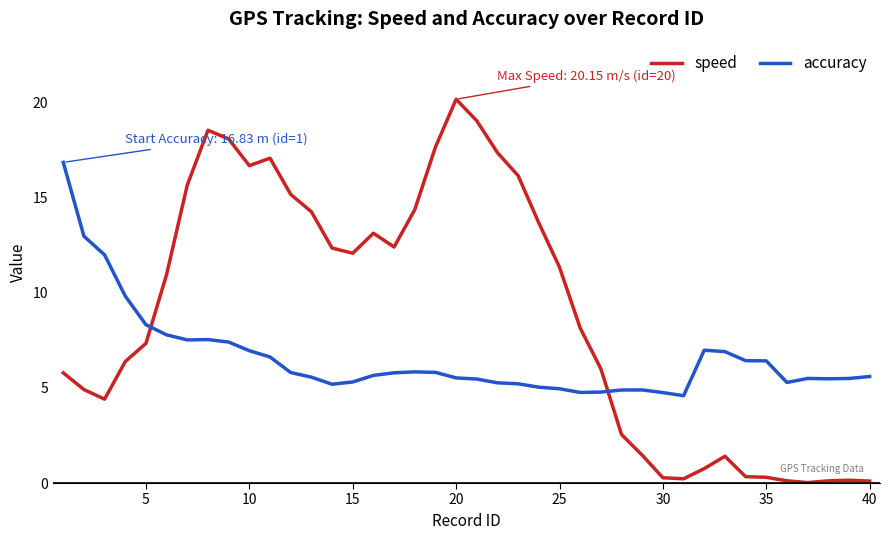

Which series has the widest spread of values?

speed